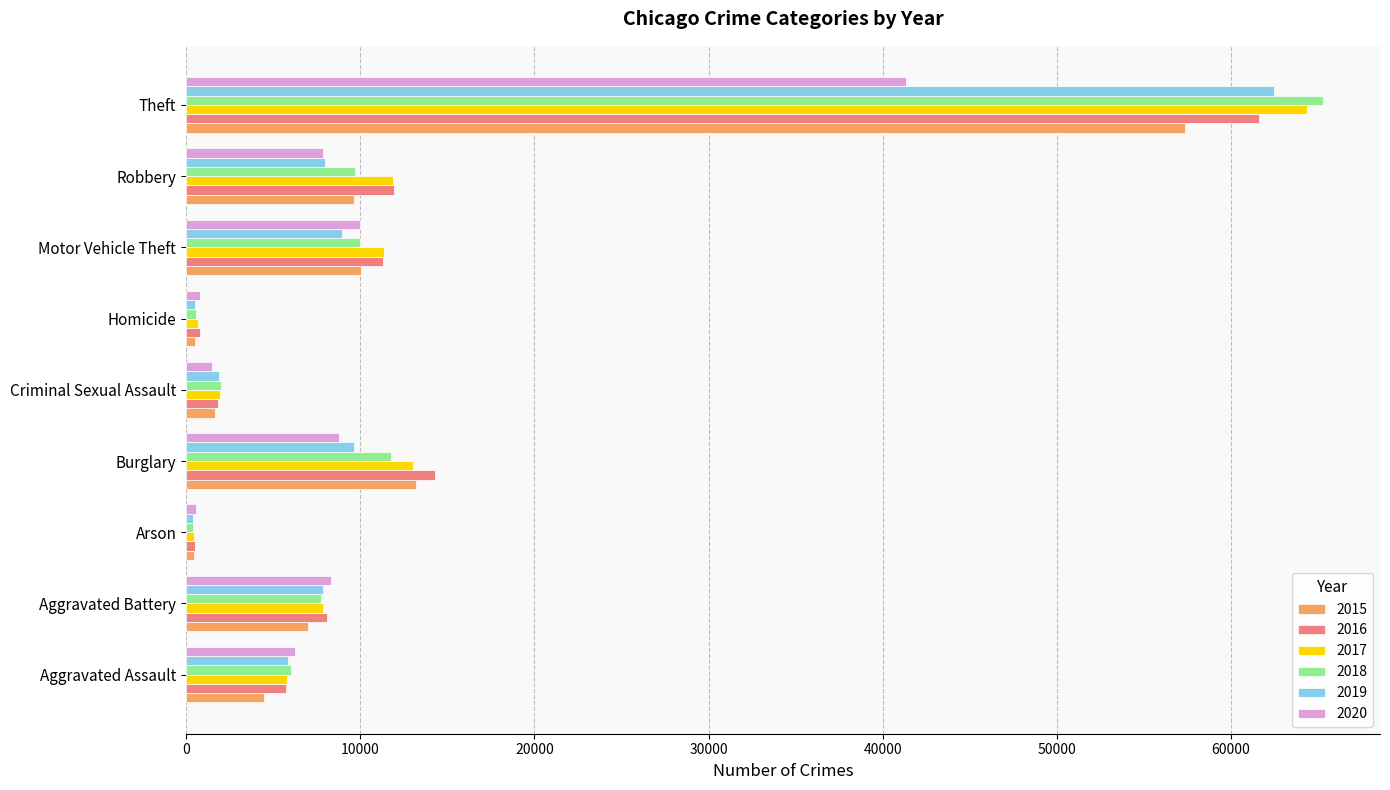

What is the difference between the second highest and second lowest values in the 2019 series?

9141